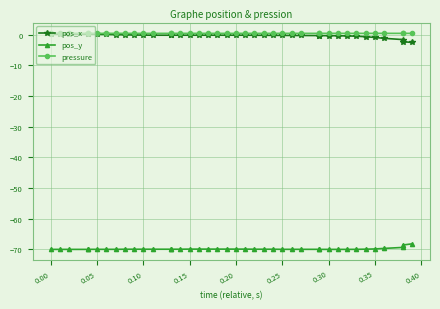

True or false: pos_x has more than 0 interior local peaks.

False